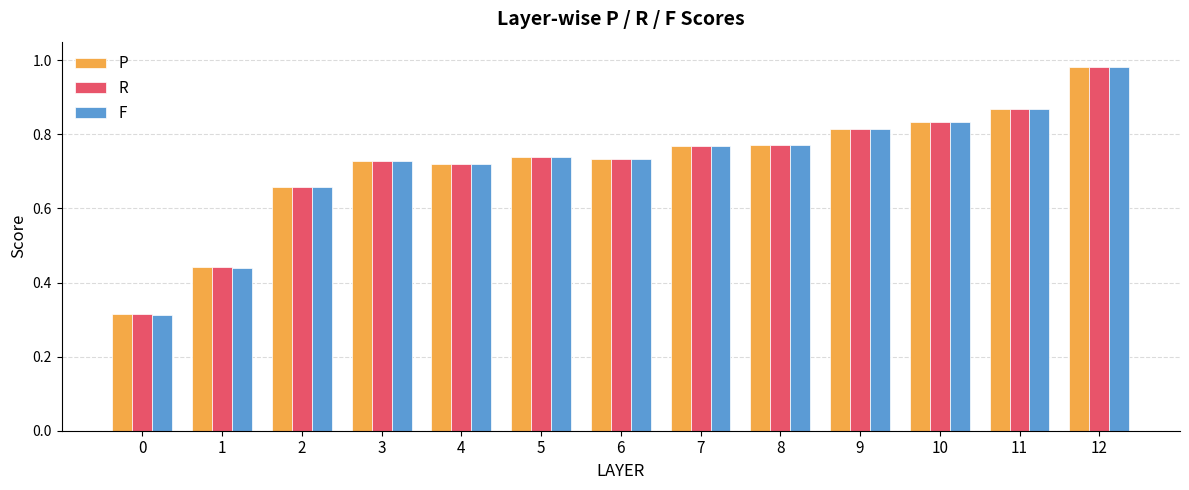

Is it true that R equals 0.3 at 12?

False